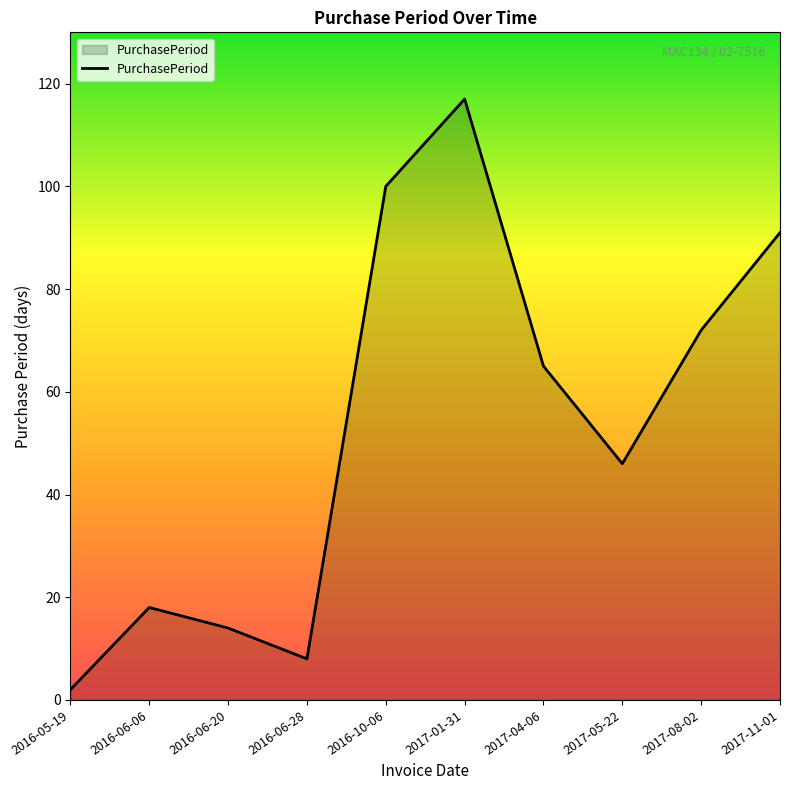

Read the value at 2016-06-20.

14